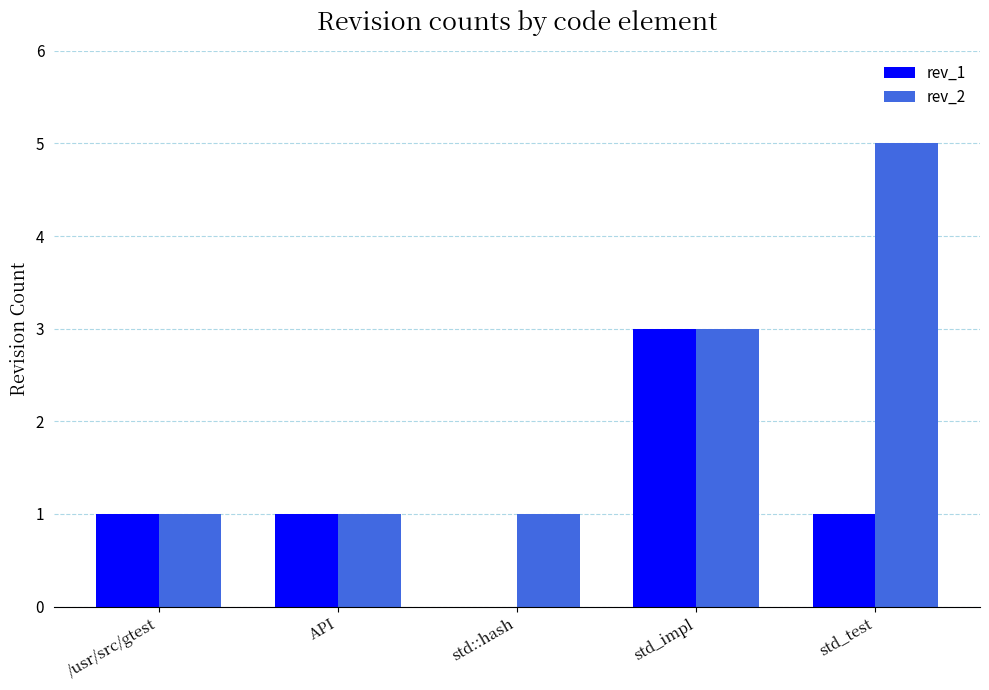

At which label does rev_2 reach its peak?

std_test